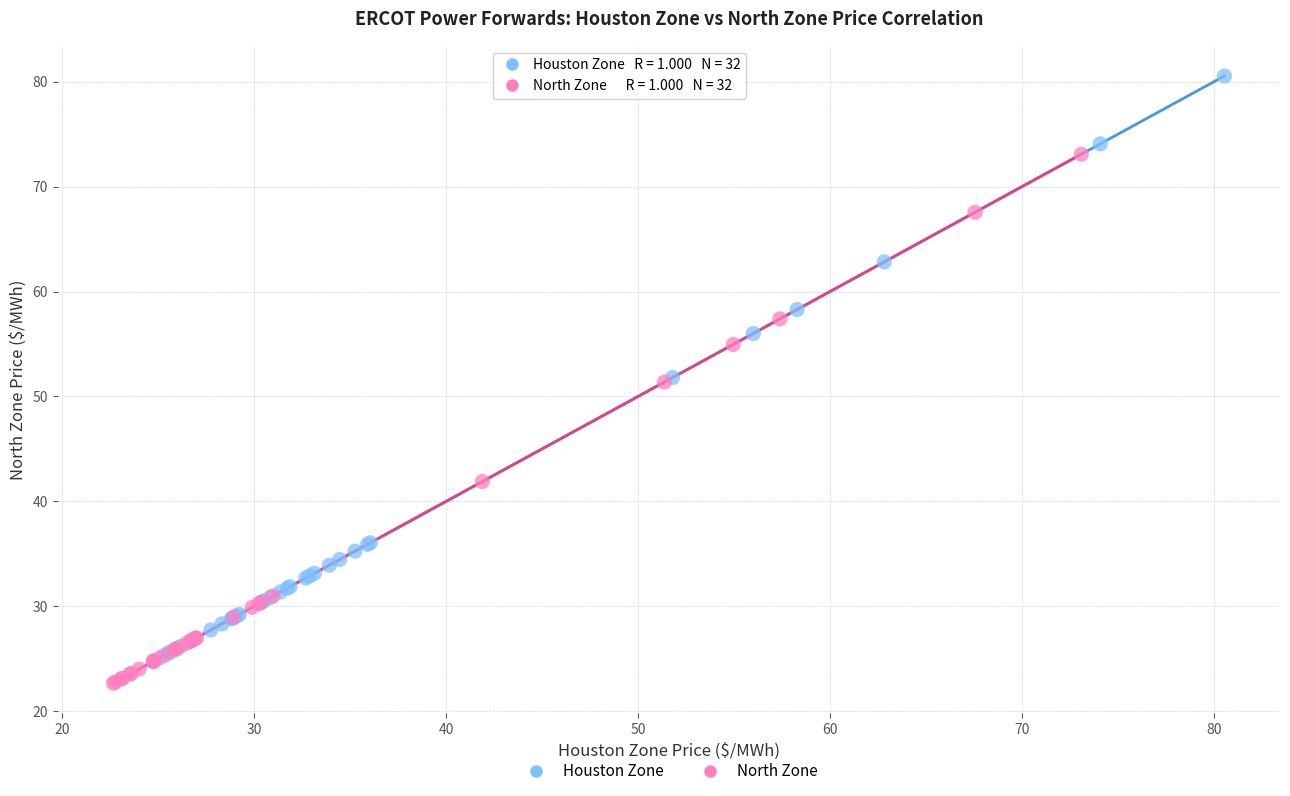

What are all the series names shown in the legend?

Houston Zone, North Zone